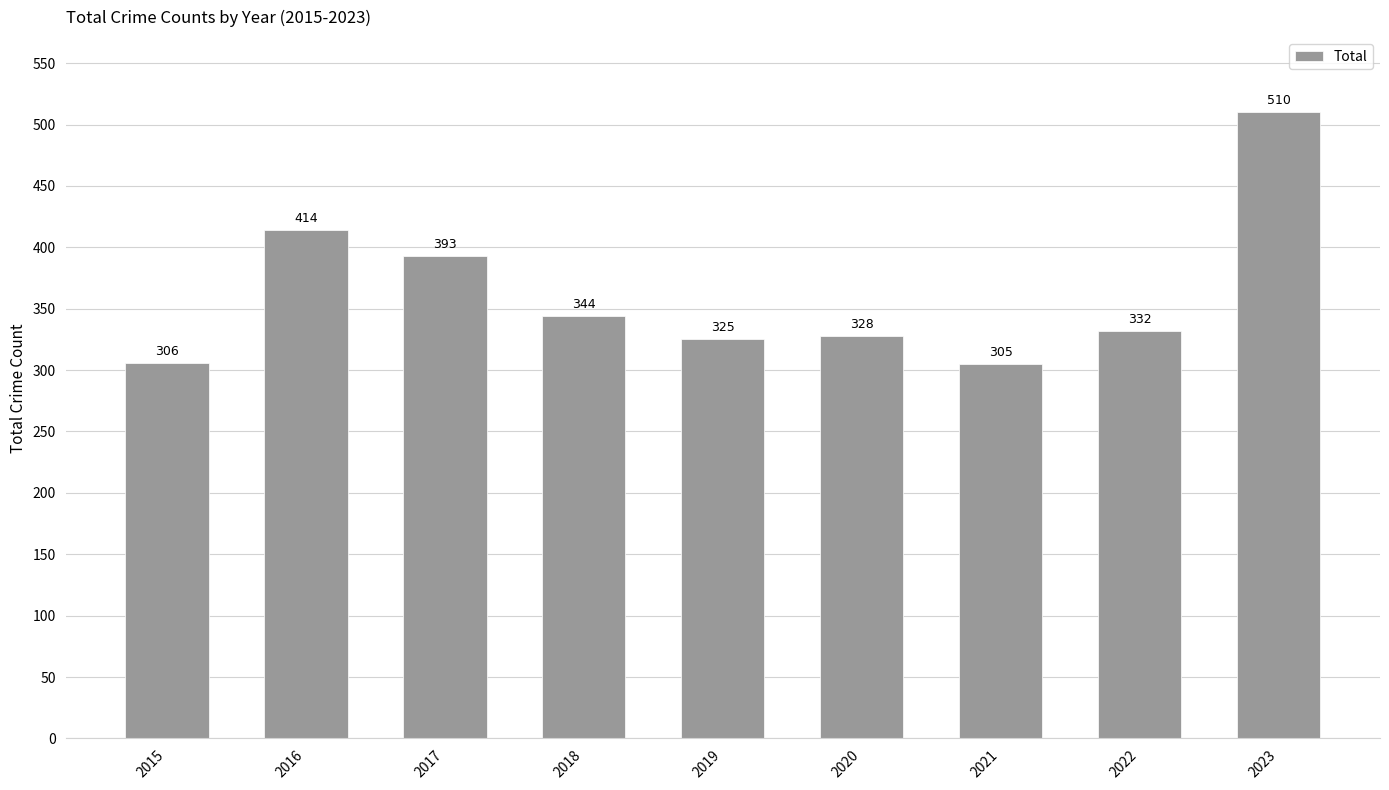

What is the greatest value displayed?

510